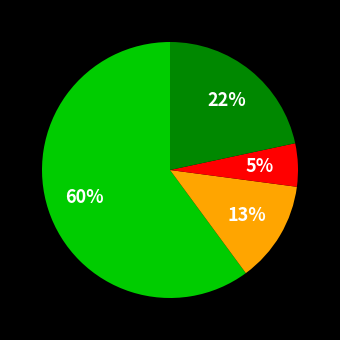

To the nearest percent, what is the average slice percentage?

25%